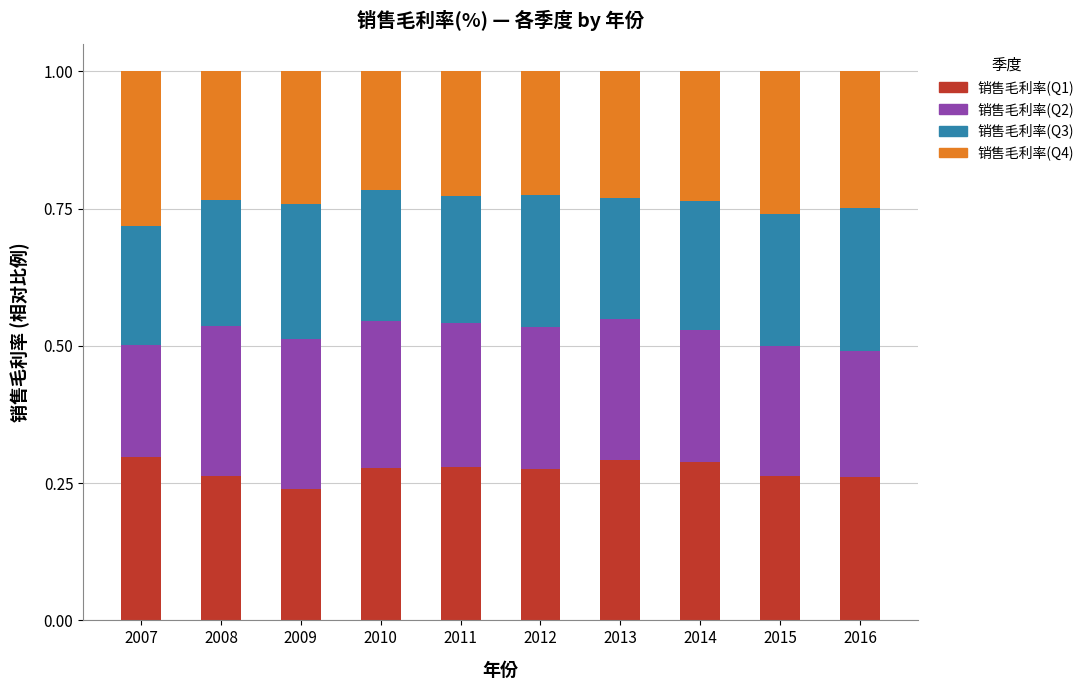

How many 销售毛利率(Q1) values are between 0 and 1?

10